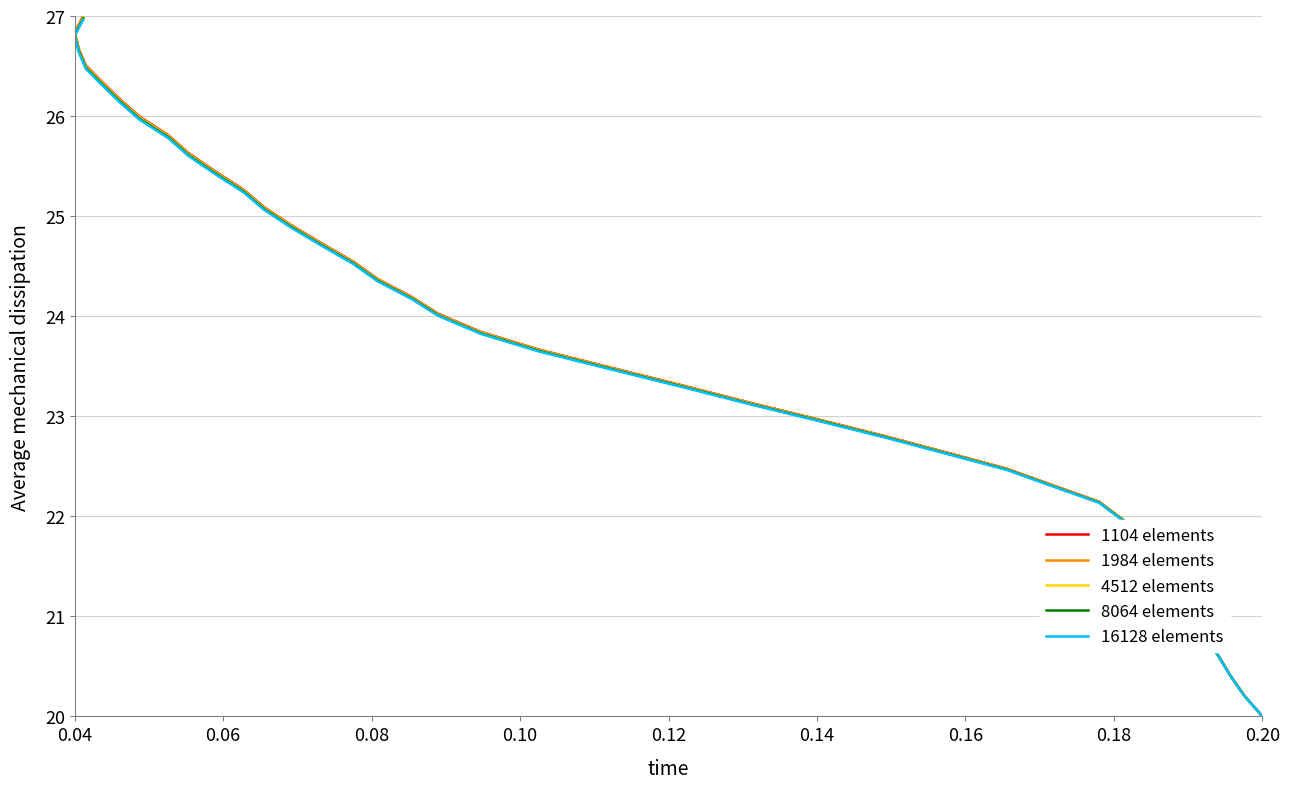

Does the chart display data point markers on the line(s)?

No